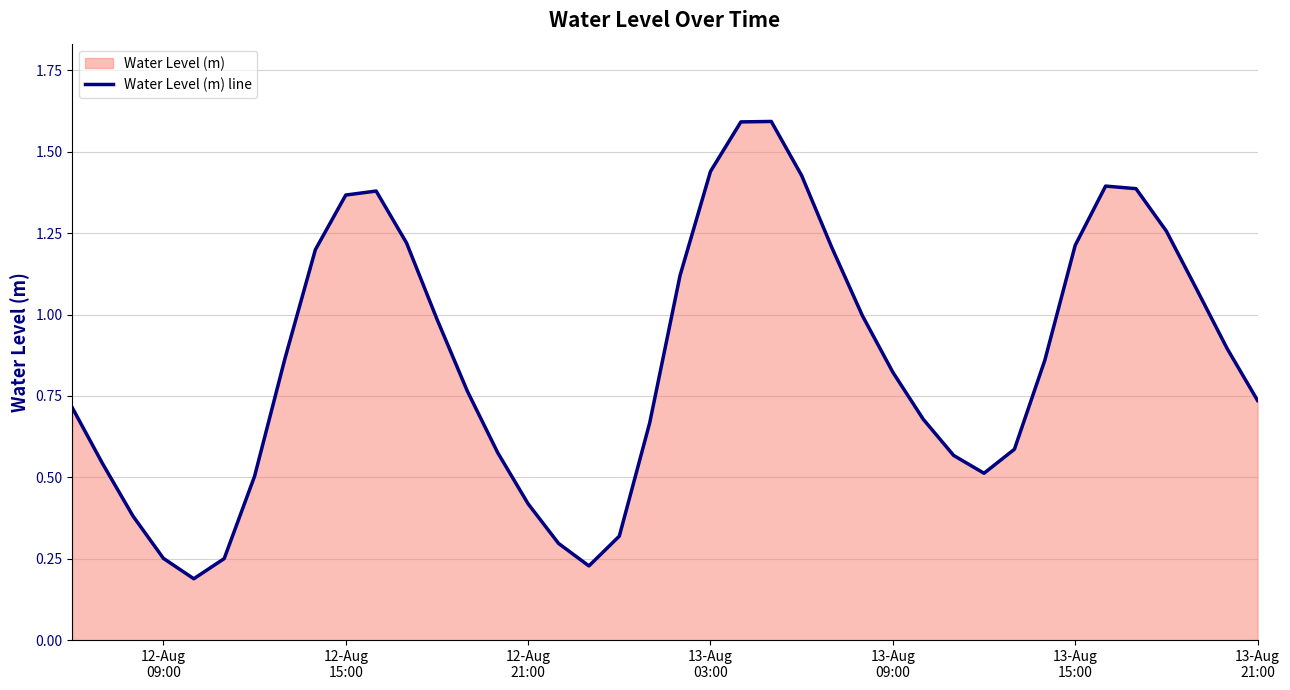

How many series are shown in this chart?

1